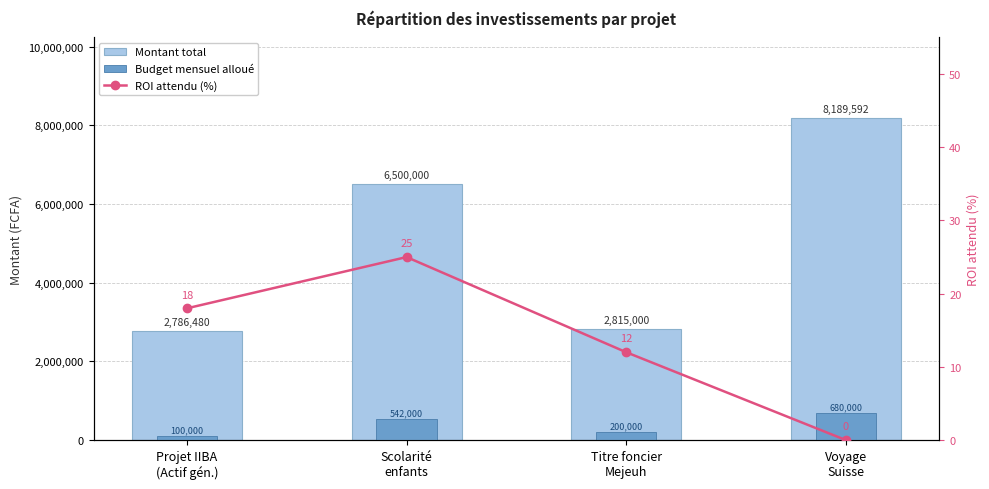

What are all the series names shown in the legend?

Montant total, Budget mensuel alloué, ROI attendu (%)